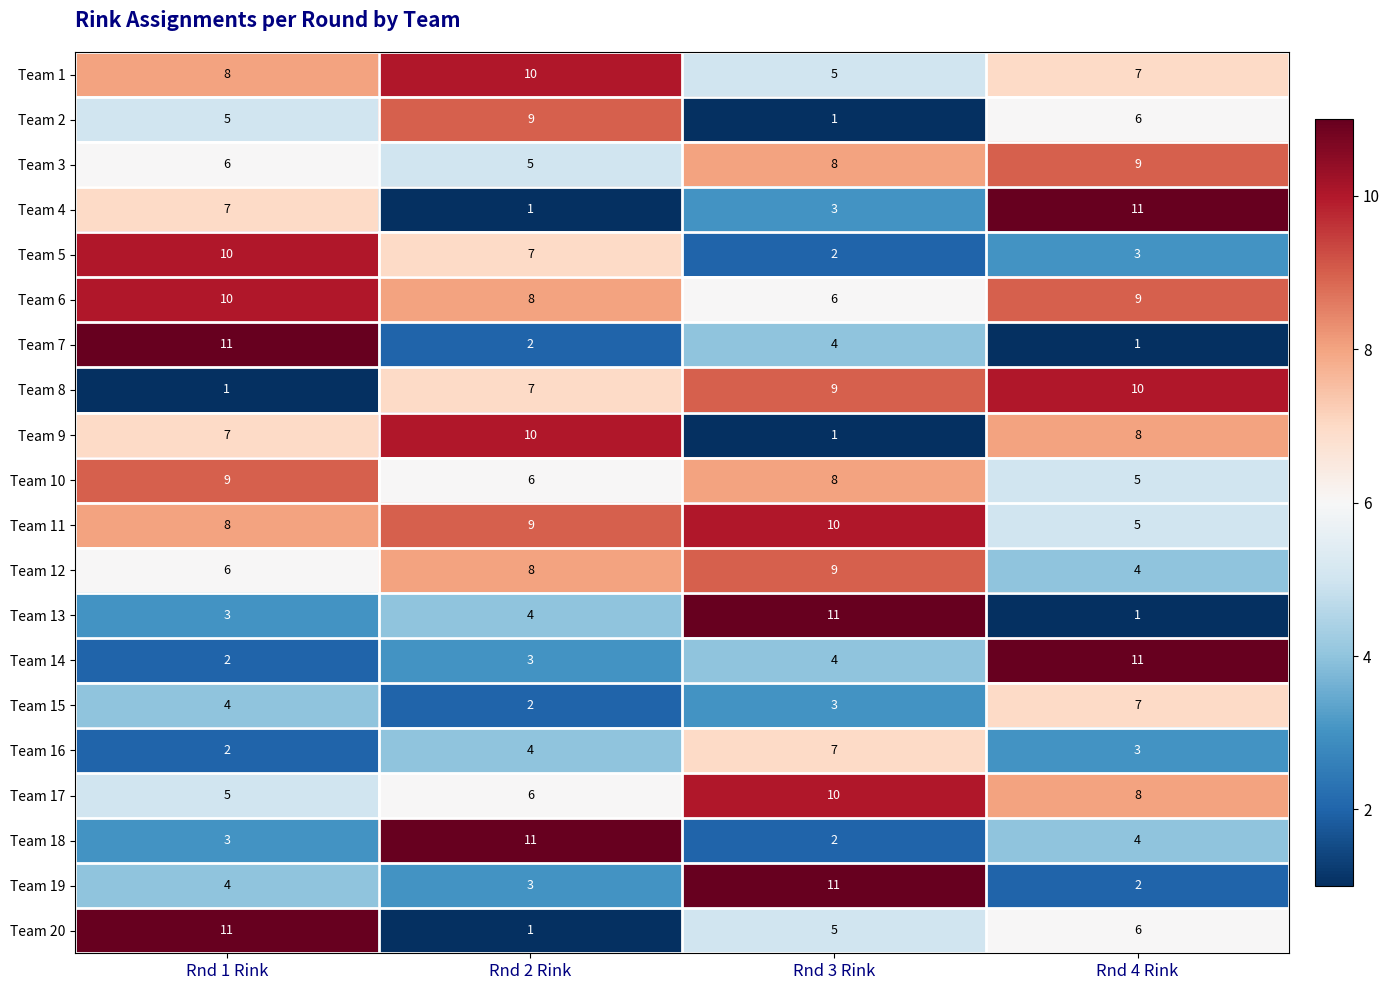

How many series are shown in this chart?

20